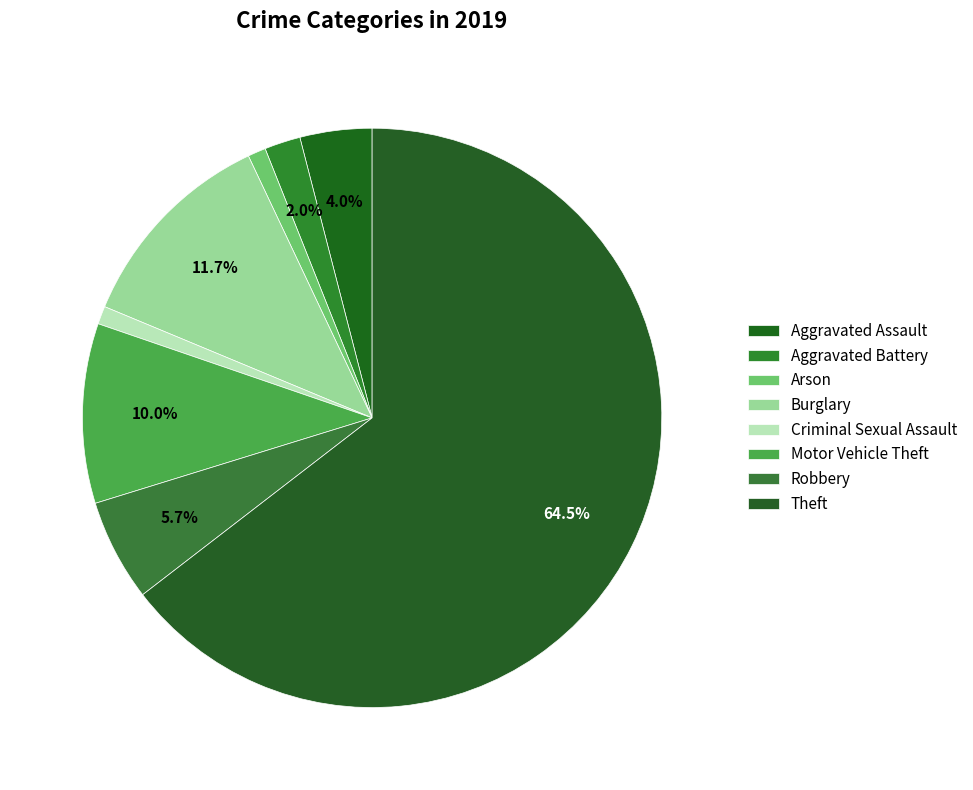

Rank the categories by value from highest to lowest.

Theft, Burglary, Motor Vehicle Theft, Robbery, Aggravated Assault, Aggravated Battery, Arson, Criminal Sexual Assault